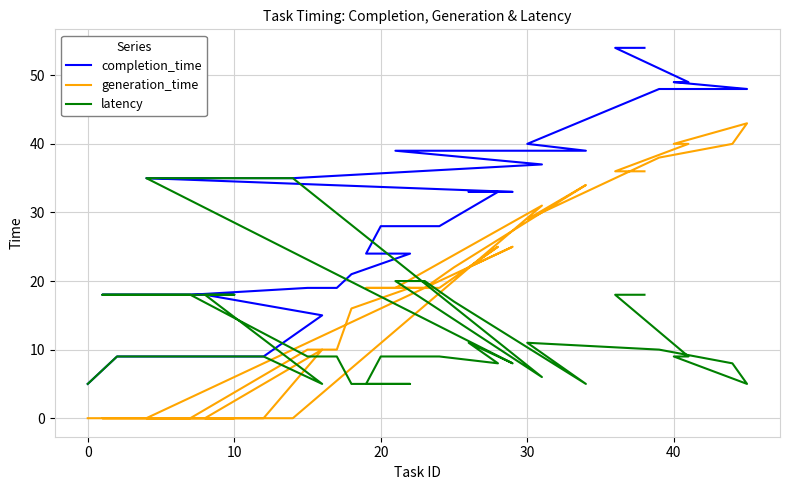

What is the value of the generation_time point at the 15th from the left?

19